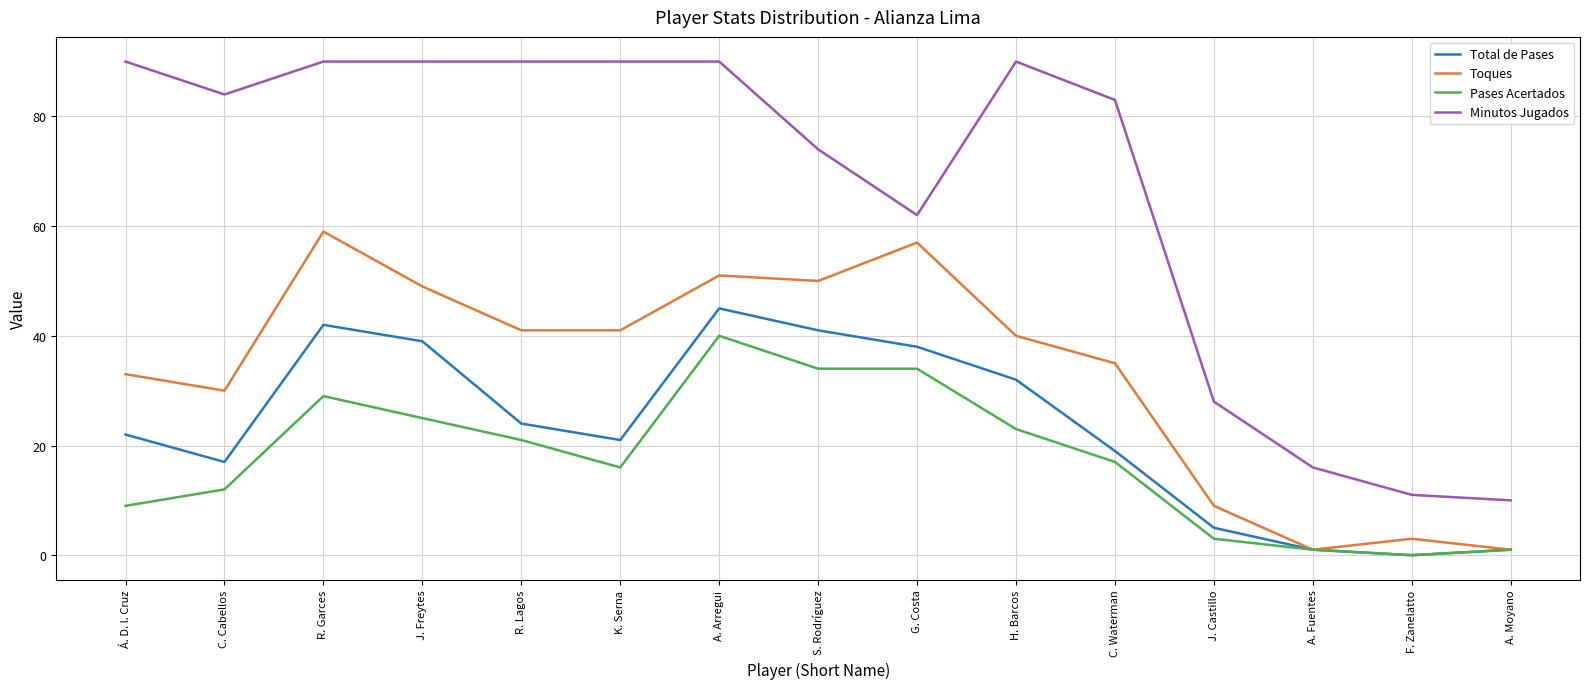

How many values in the Minutos Jugados series are below 84?

7